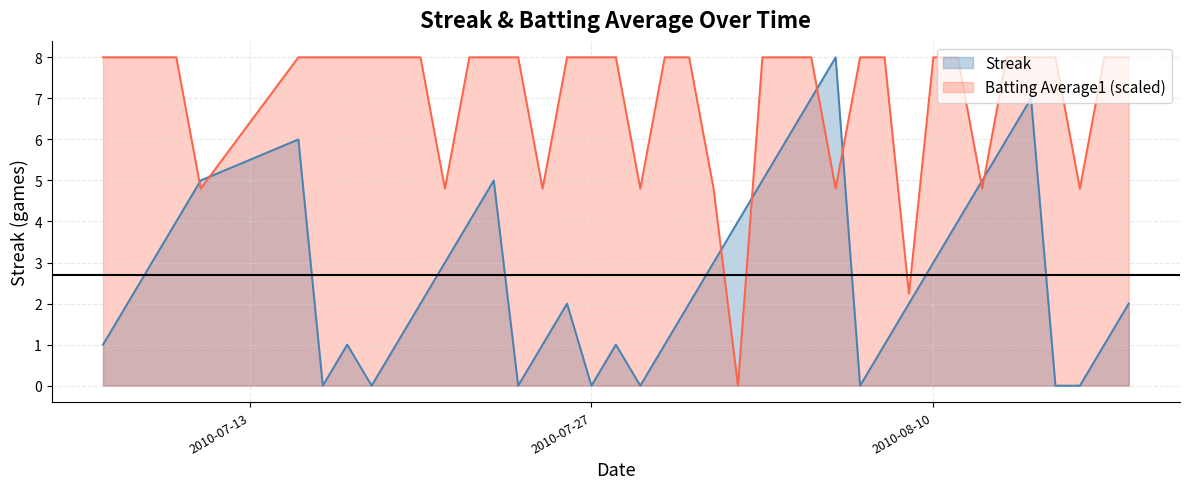

Does the chart have visible grid lines?

Yes